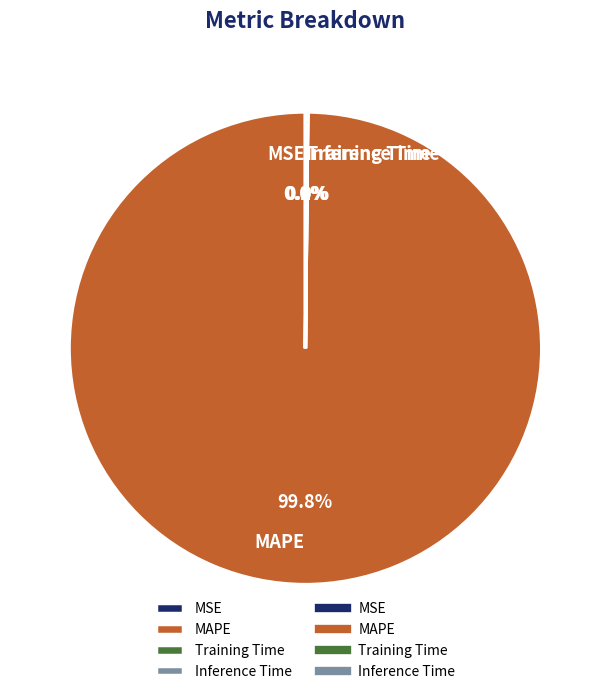

To the nearest percent, what is the difference between the largest and smallest slice percentages?

100%